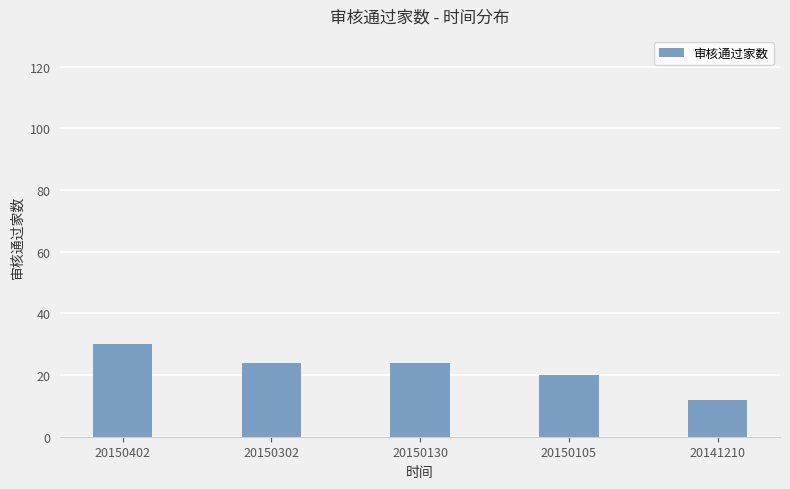

At which category does the chart reach its minimum across all series?

20141210